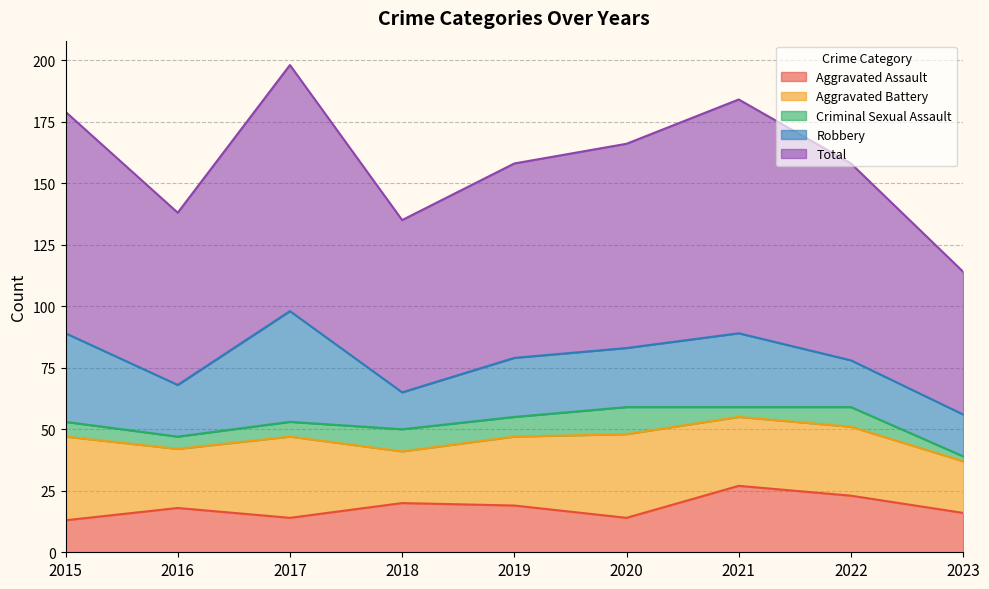

Reading left to right, extract all data points from this chart.

Aggravated Assault: 2015=13	2016=18	2017=14	2018=20	2019=19	2020=14	2021=27	2022=23	2023=16
Aggravated Battery: 2015=34	2016=24	2017=33	2018=21	2019=28	2020=34	2021=28	2022=28	2023=21
Criminal Sexual Assault: 2015=6	2016=5	2017=6	2018=9	2019=8	2020=11	2021=4	2022=8	2023=2
Robbery: 2015=36	2016=21	2017=45	2018=15	2019=24	2020=24	2021=30	2022=19	2023=17
Total: 2015=90	2016=70	2017=100	2018=70	2019=79	2020=83	2021=95	2022=80	2023=58